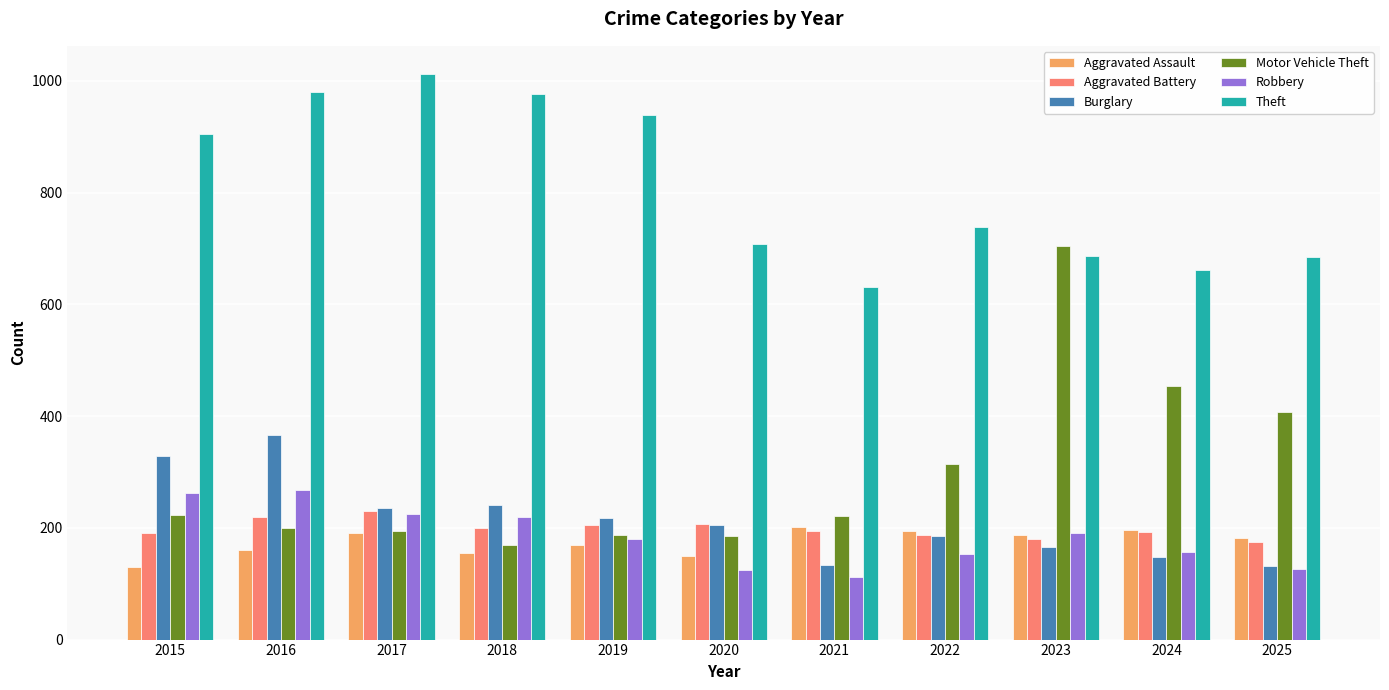

Read the Aggravated Battery value at 2023, to the nearest 5.

180